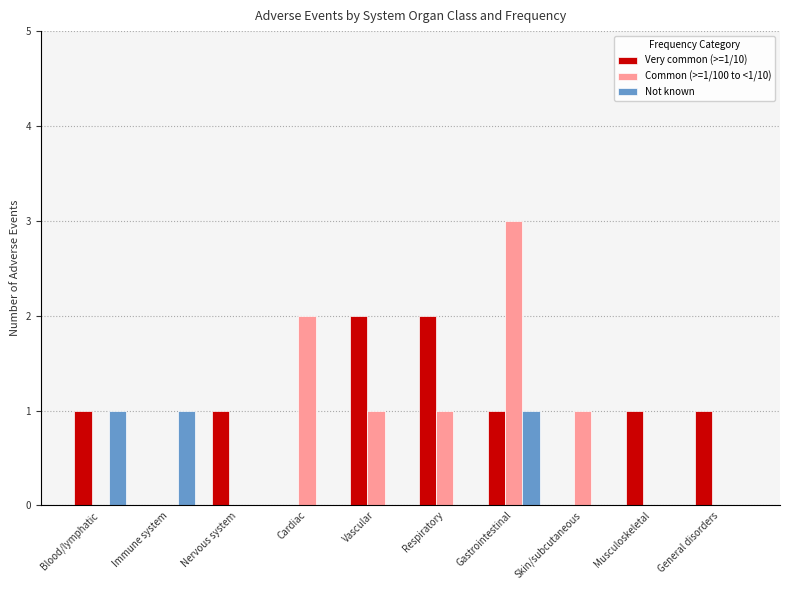

True or false: Not known has a value of 0 at Nervous system.

True